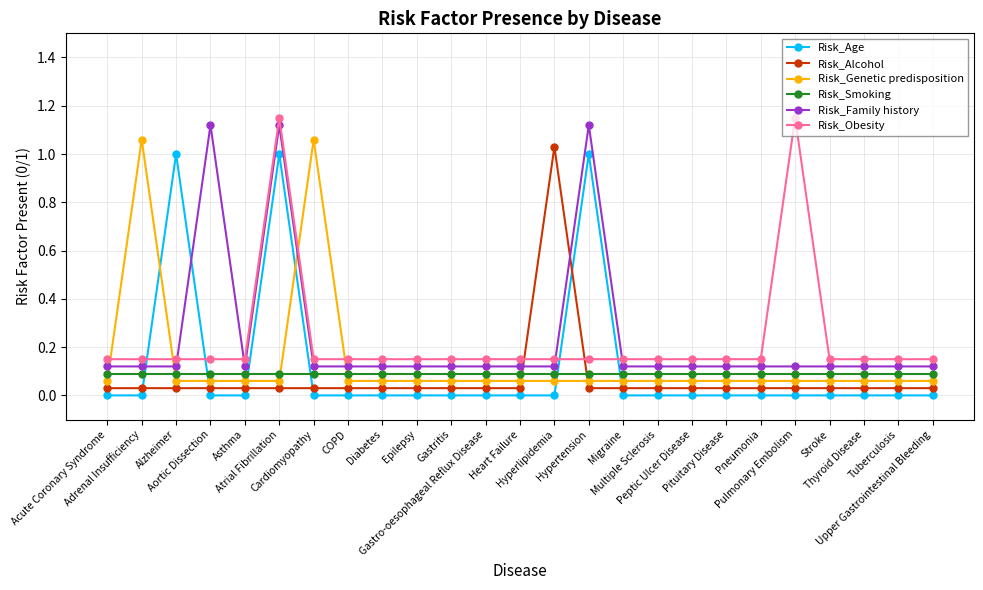

Count the number of categories in the chart.

25